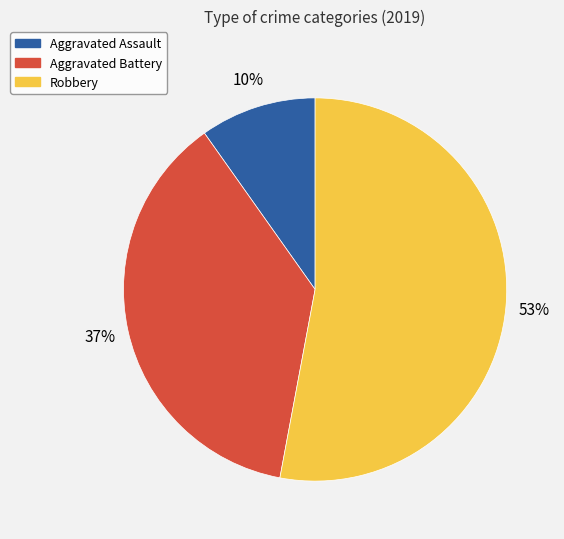

Count the number of slices in the pie.

3